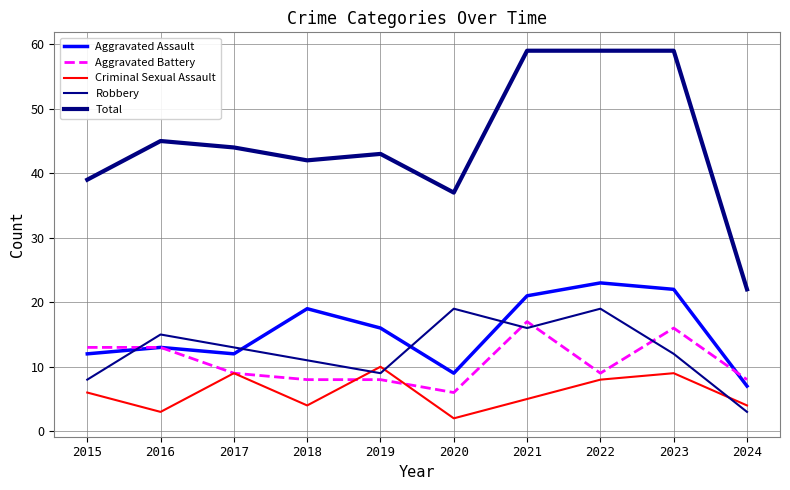

What is the approximate value of Robbery at 2015, to the nearest 5?

10